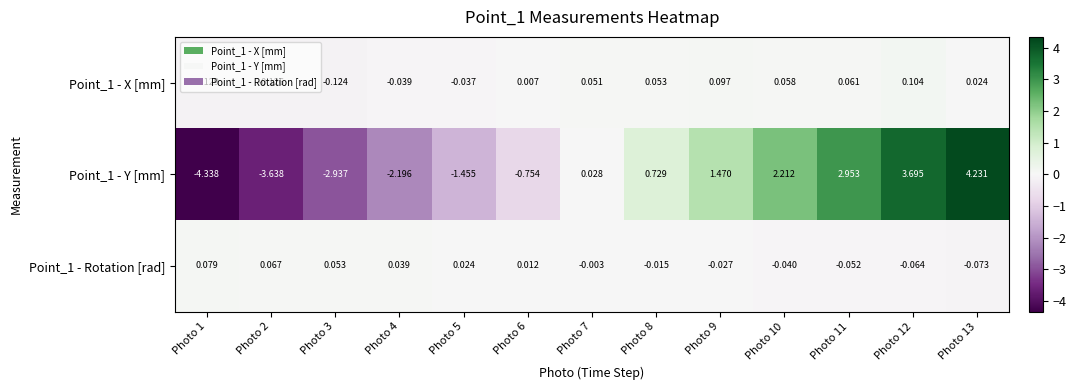

Is the value of Point_1 - Rotation [rad] at Photo 1 greater than the value of Point_1 - Y [mm] at Photo 4?

Yes